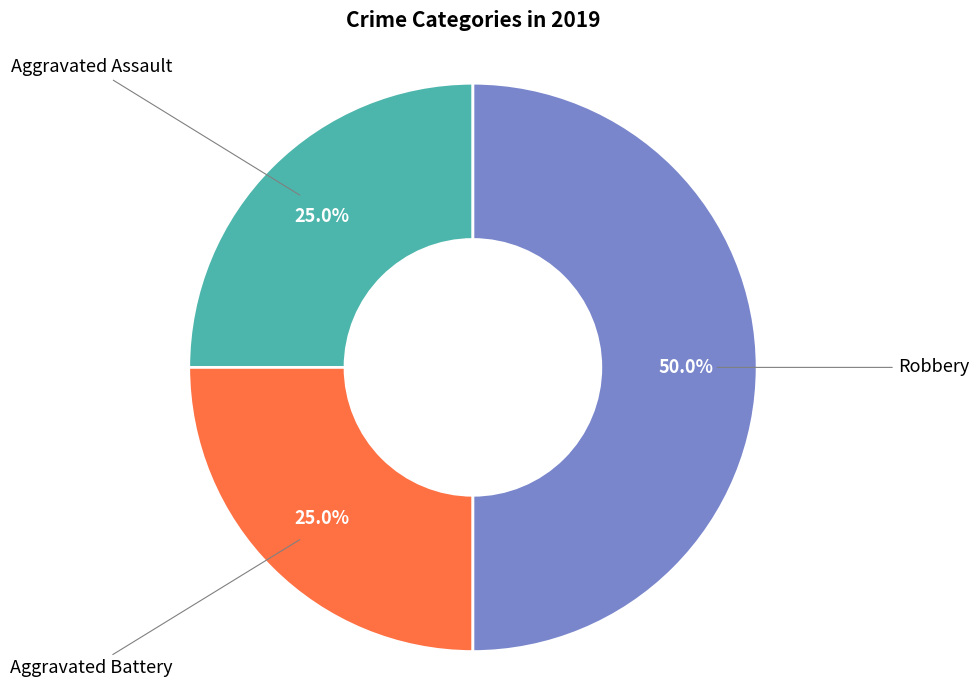

What is the ratio of the value at Aggravated Assault to the value at Robbery?

0.5